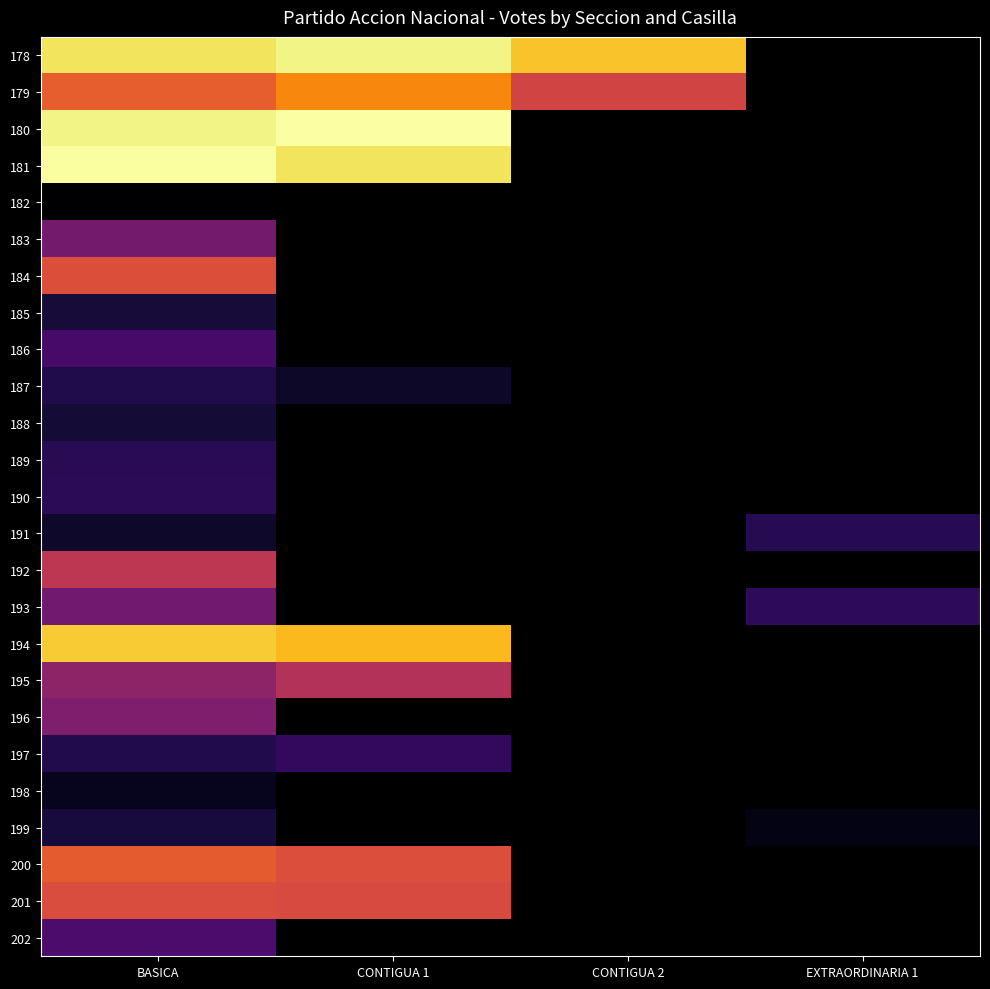

Is the value of 189 at CONTIGUA 1 greater than the value of 198 at CONTIGUA 1?

No